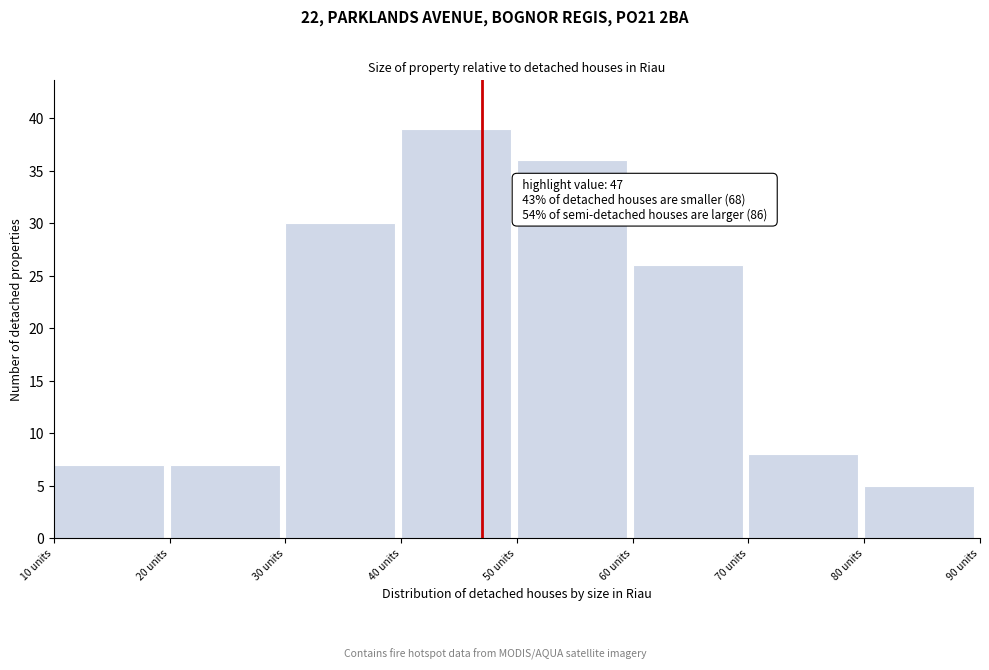

Which range on the x-axis has the tallest bar?

40 to 50